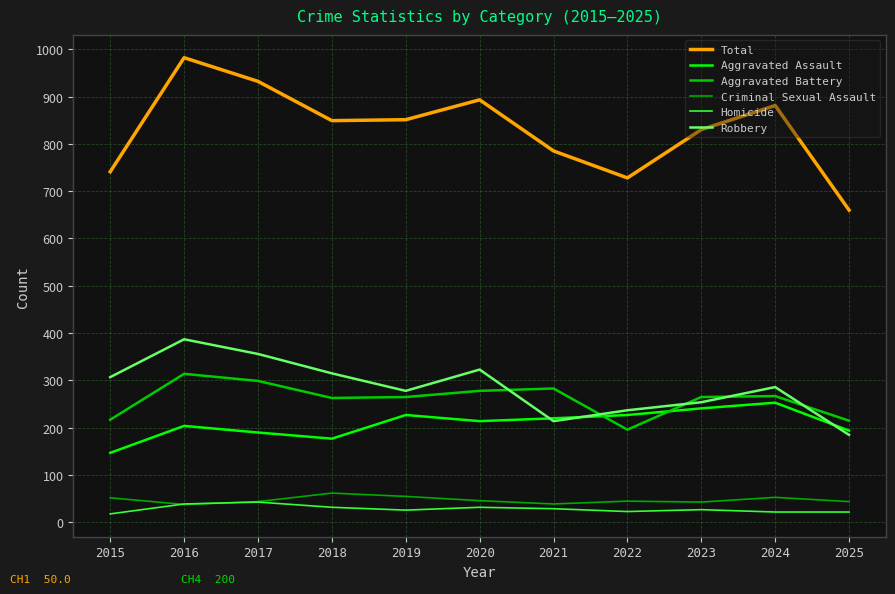

Rank the series at 2025 from lowest to highest value.

Homicide, Criminal Sexual Assault, Robbery, Aggravated Assault, Aggravated Battery, Total